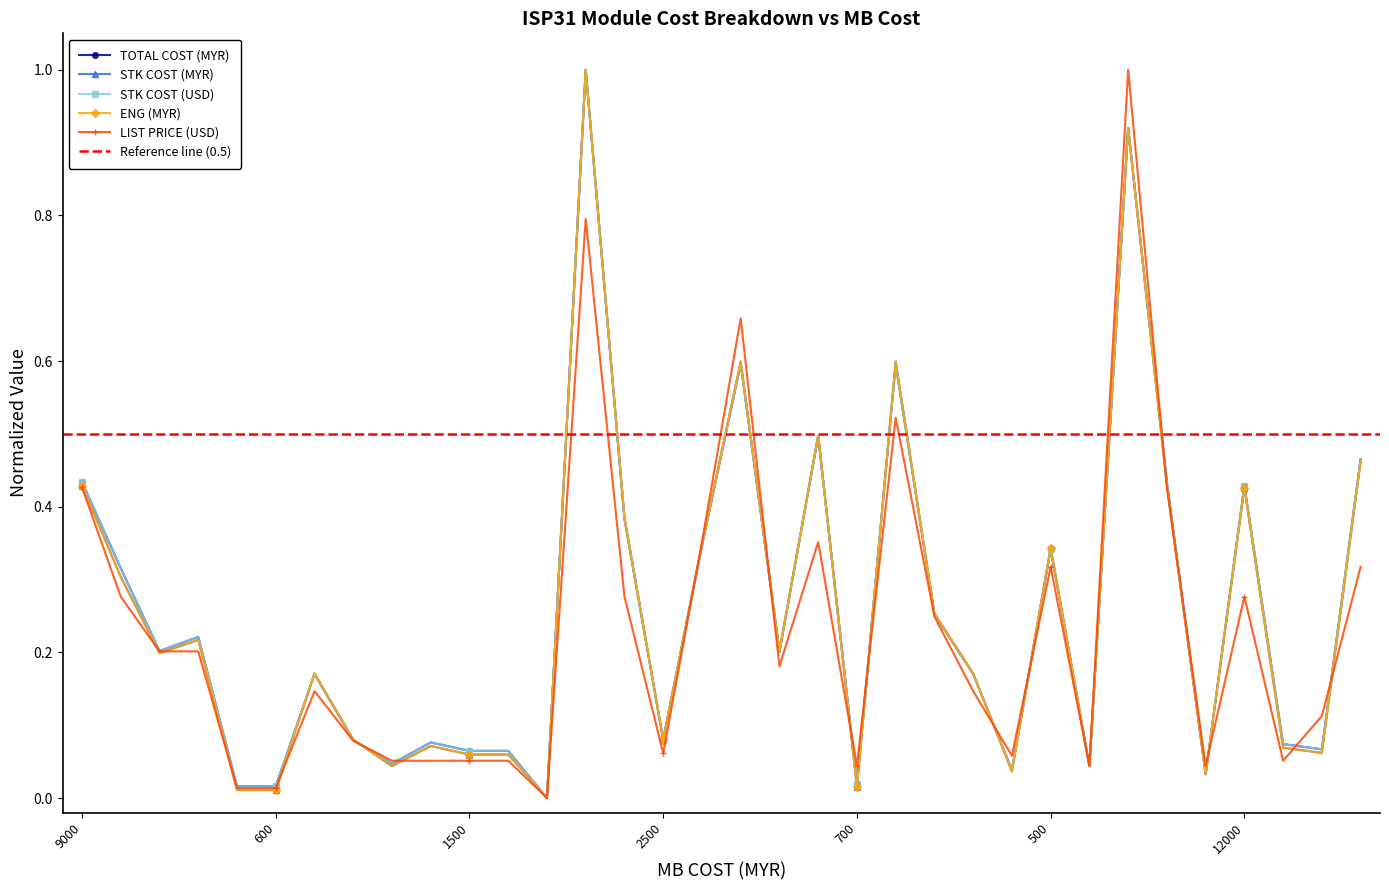

What is the maximum value for TOTAL COST (MYR)?

1.0